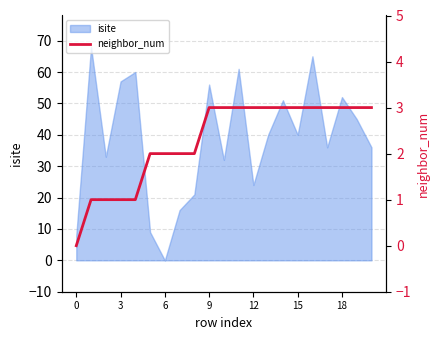

Is it true that isite equals 71 at 18?

False